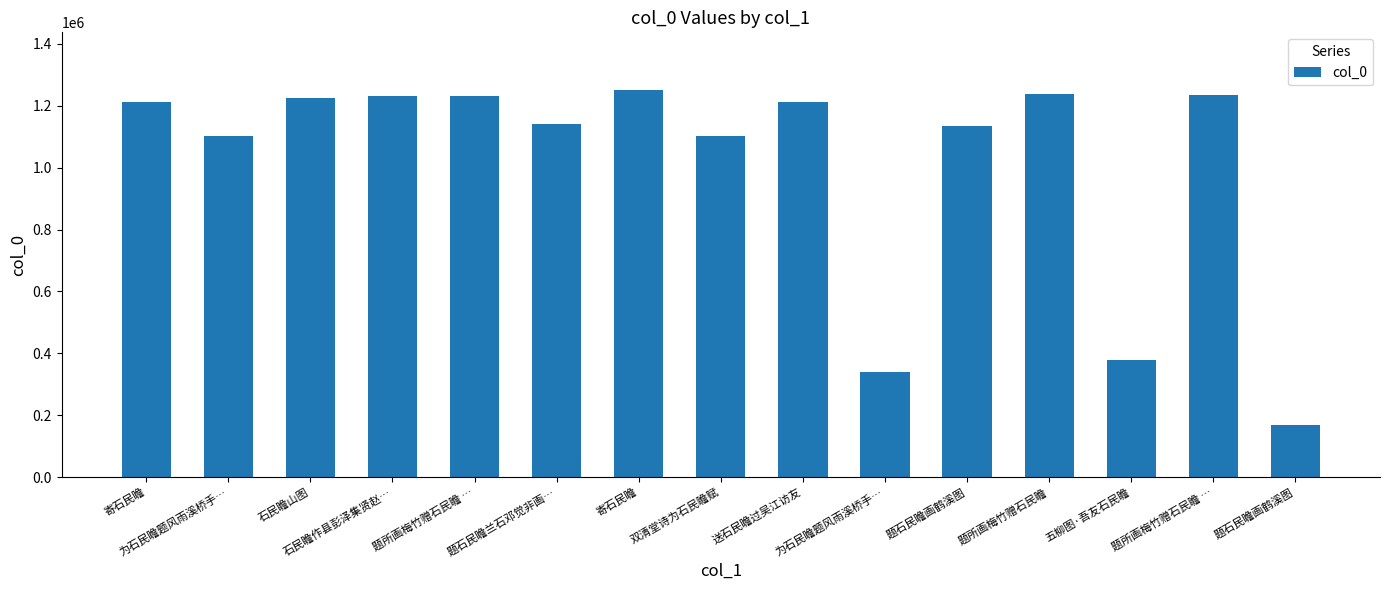

List the labels in order of value, smallest first.

题石民瞻画鹤溪图, 为石民瞻题风雨溪桥手…, 五柳图·吾友石民瞻, 双清堂诗为石民瞻赋, 为石民瞻题风雨溪桥手…, 题石民瞻画鹤溪图, 题石民瞻兰石邓觉非画…, 送石民瞻过吴江访友, 寄石民瞻, 石民瞻山图, 石民瞻作县彭泽集贤赵…, 题所画梅竹赠石民瞻 …, 题所画梅竹赠石民瞻 …, 题所画梅竹赠石民瞻, 寄石民瞻